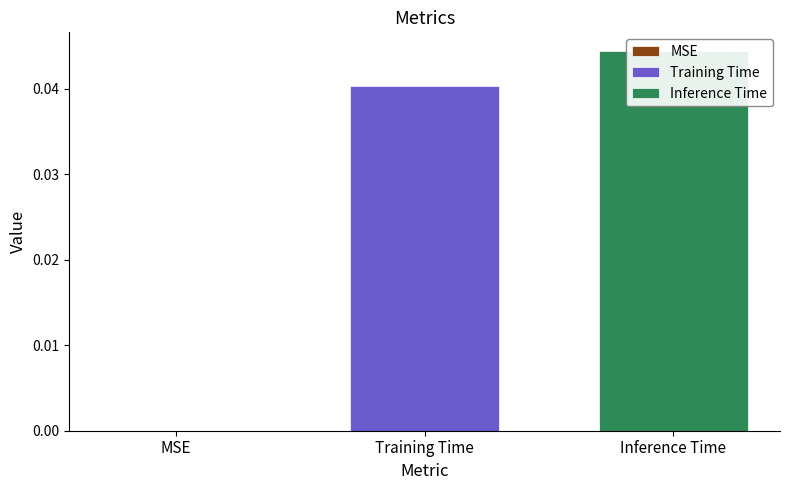

What is the label of the 2nd bar from the left?

Training Time